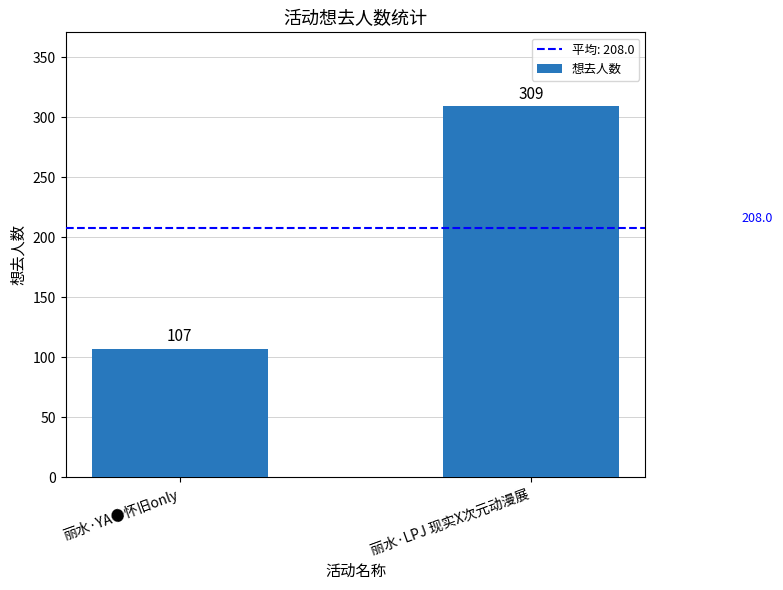

List the labels in order of value, smallest first.

丽水·YA●怀旧only, 丽水·LPJ 现实X次元动漫展